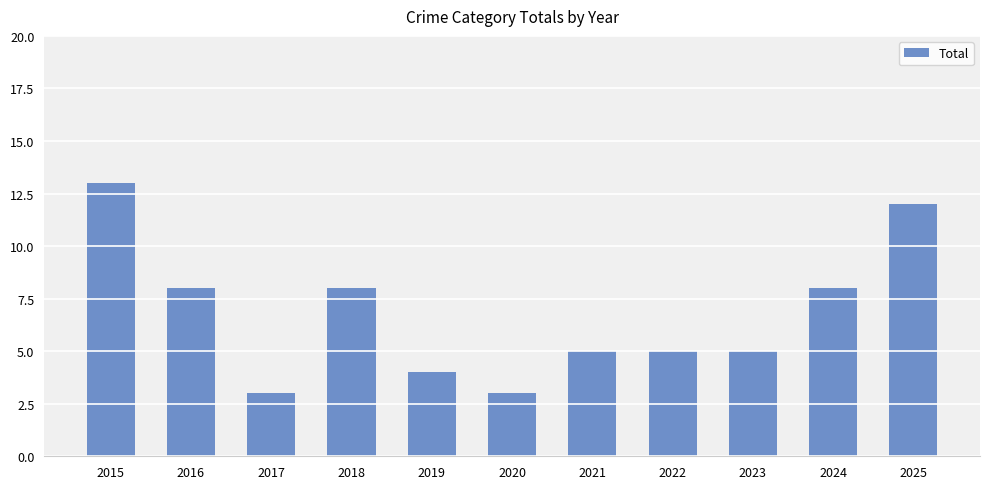

What is the value of the 8th bar from the left?

5